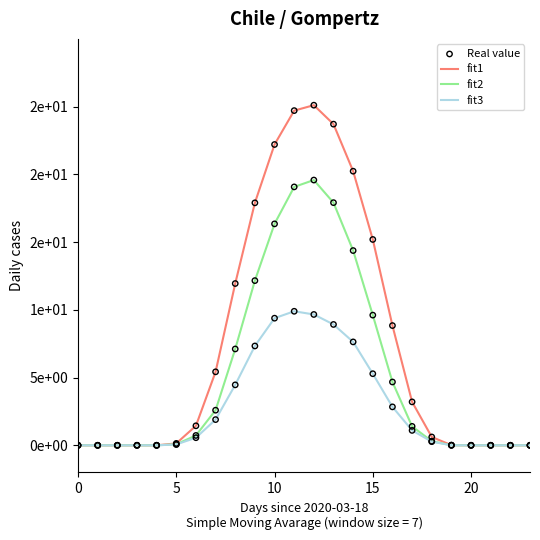

Is this an area chart (filled region under the line)?

No